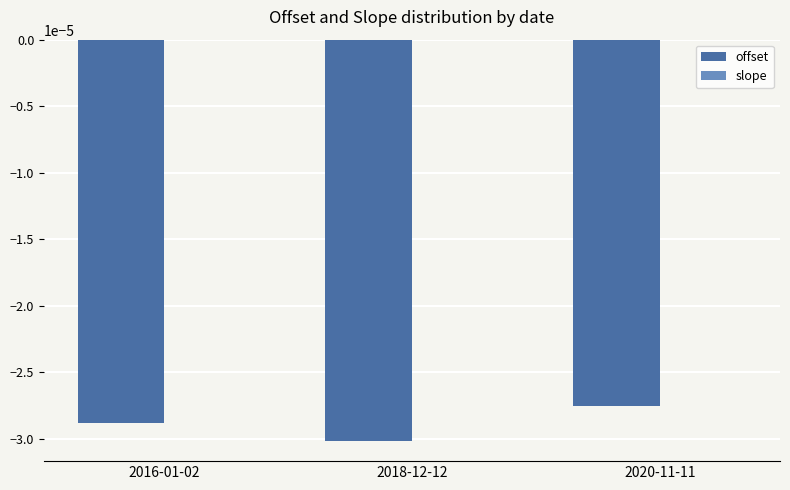

Does the chart contain stacked bars?

No